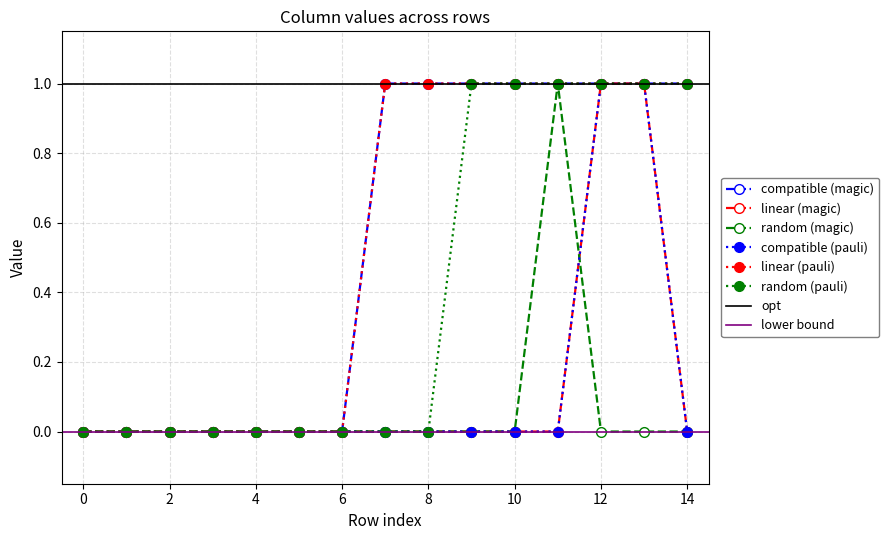

Which has a higher value, 5 or 13?

13